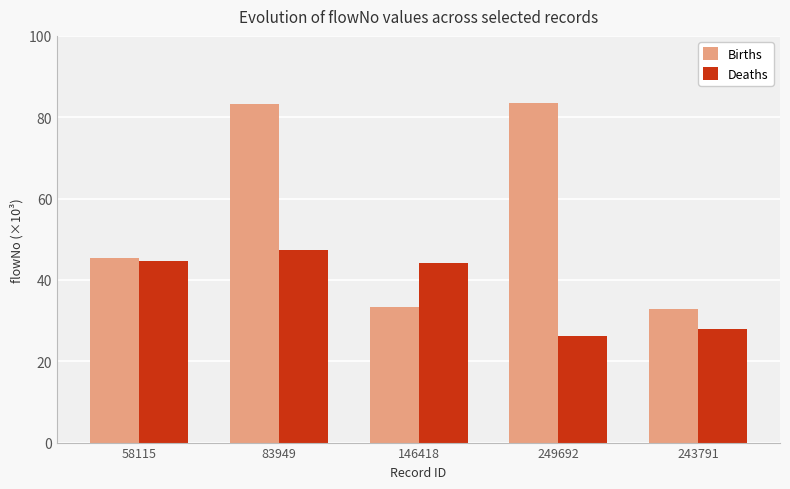

Rank the series by their maximum value, from highest to lowest.

Births, Deaths